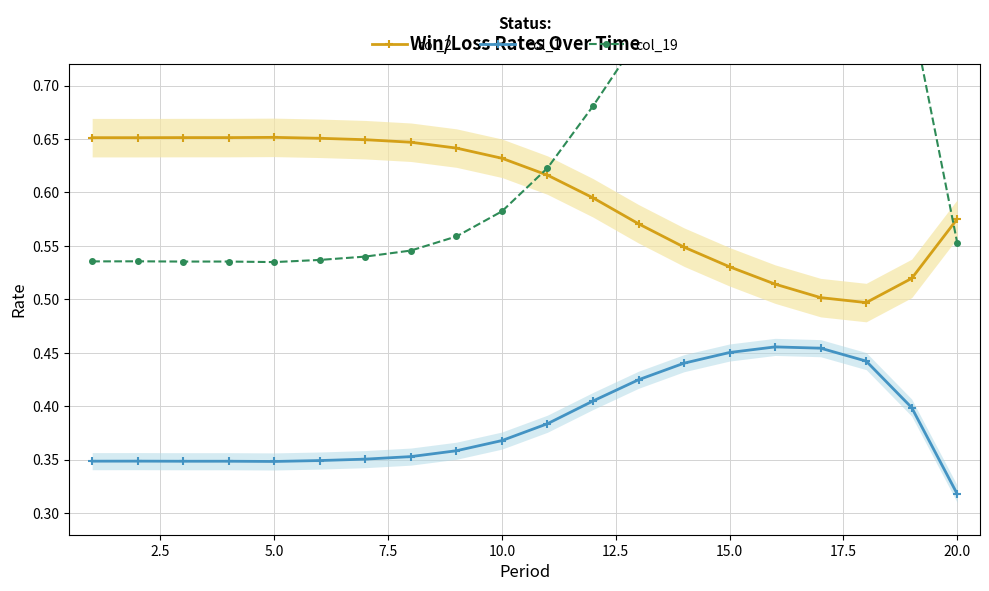

How many col_1 values are between 0 and 1?

20